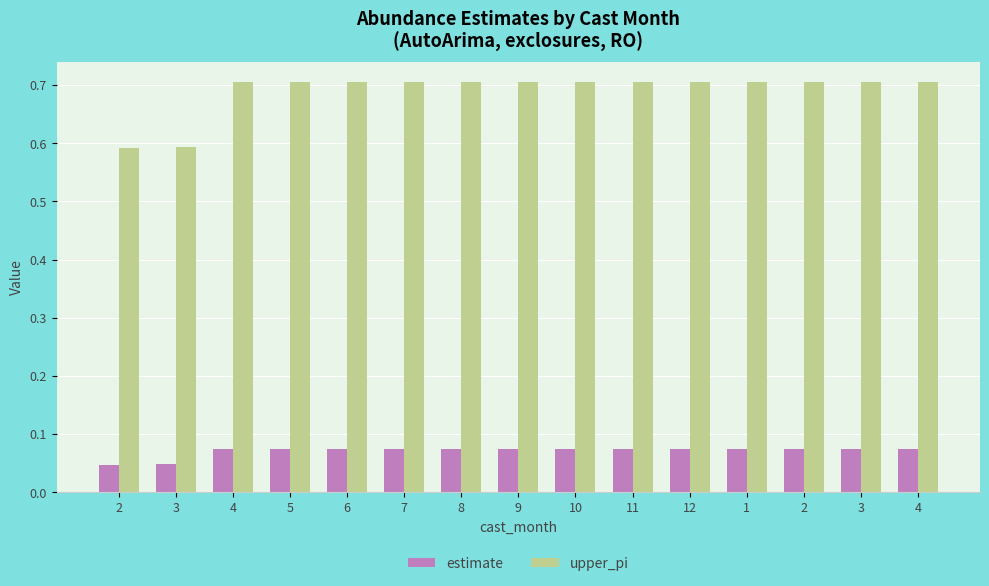

List the series in order of their overall mean, highest first.

upper_pi, estimate